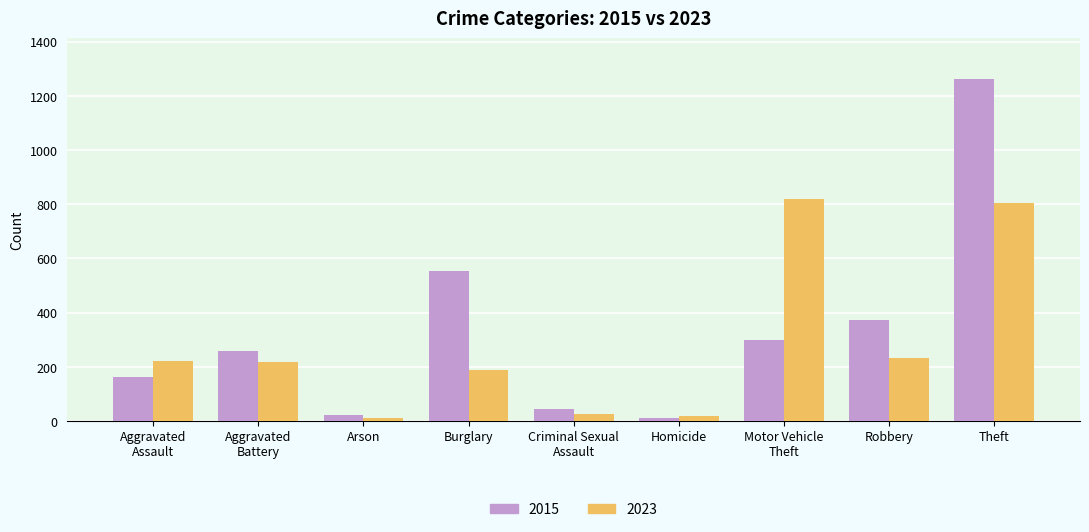

Which series has the widest spread of values?

2015